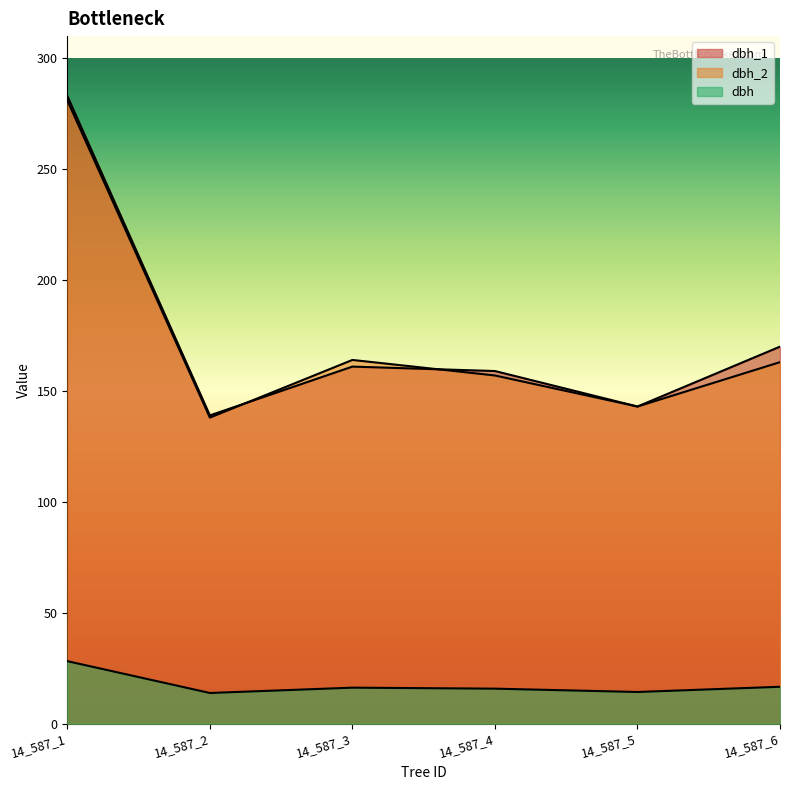

How many lines are shown in the chart?

3